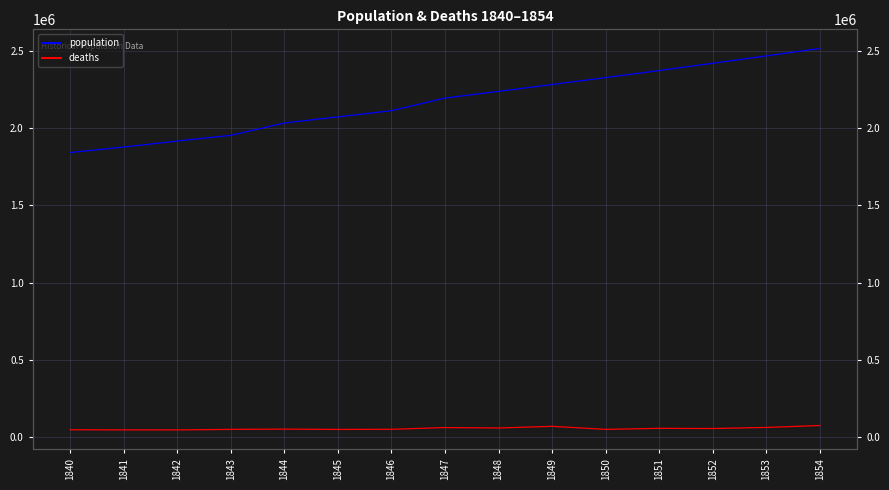

Does the chart have visible grid lines?

Yes